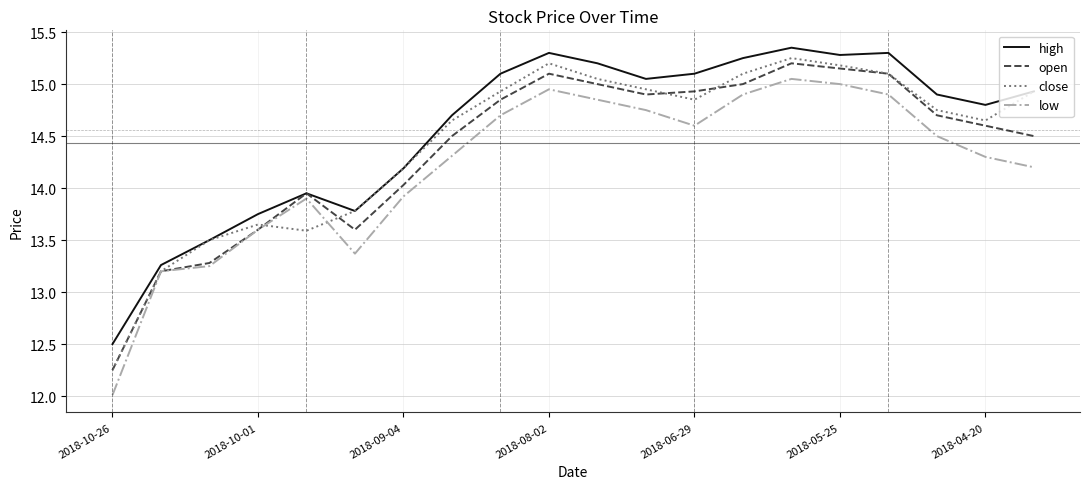

True or false: high and open cross at least once.

False